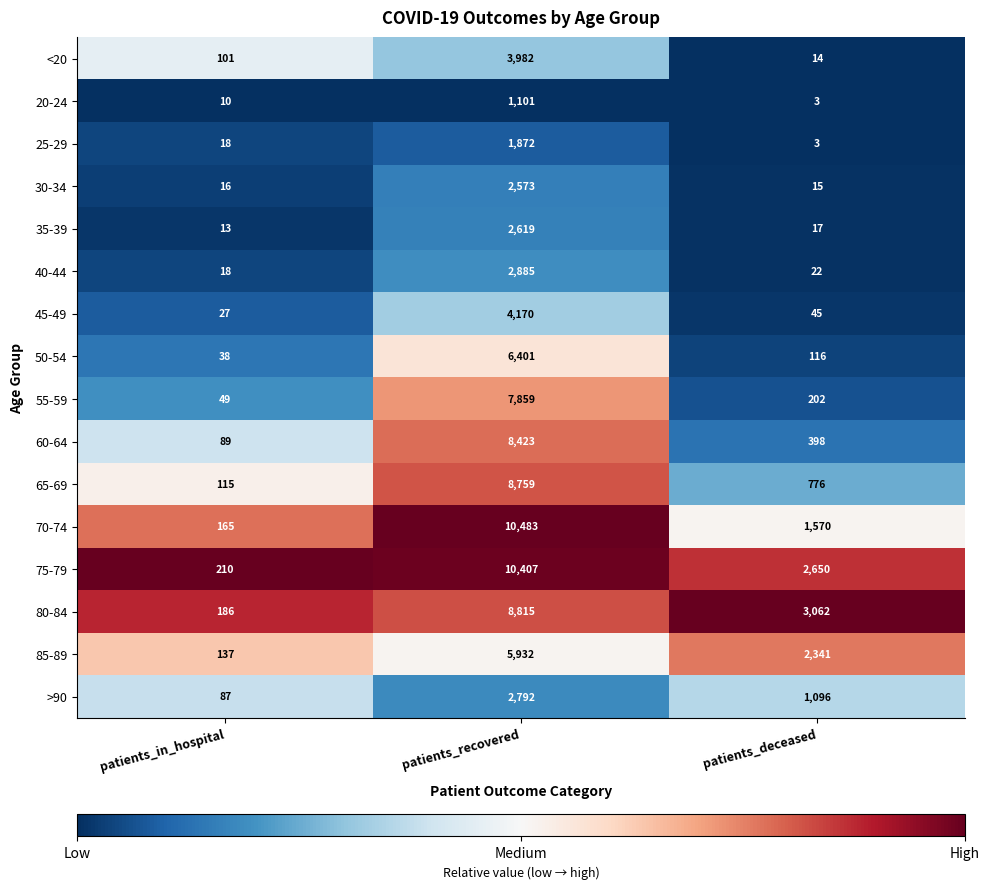

Is the value of >90 at patients_deceased greater than the value of 55-59 at patients_deceased?

Yes